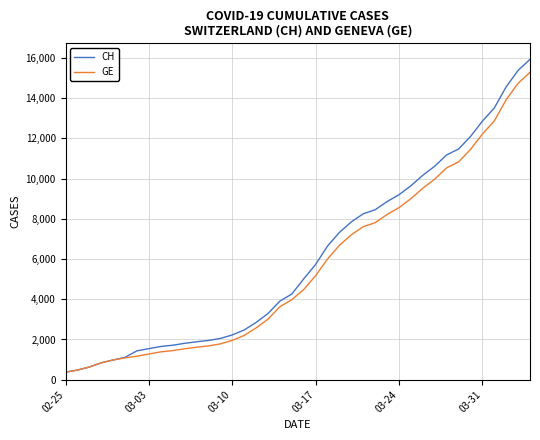

Which series has the largest range (max minus min)?

CH